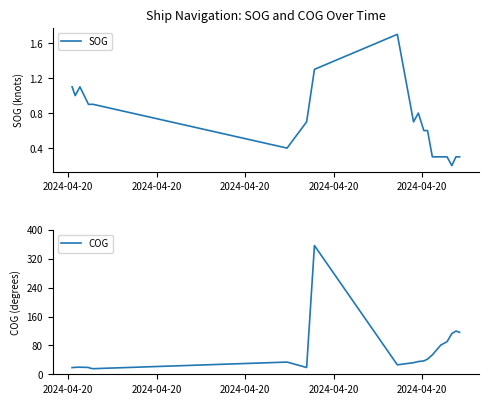

What is the value of the COG point at the 7th from the left?

33.8